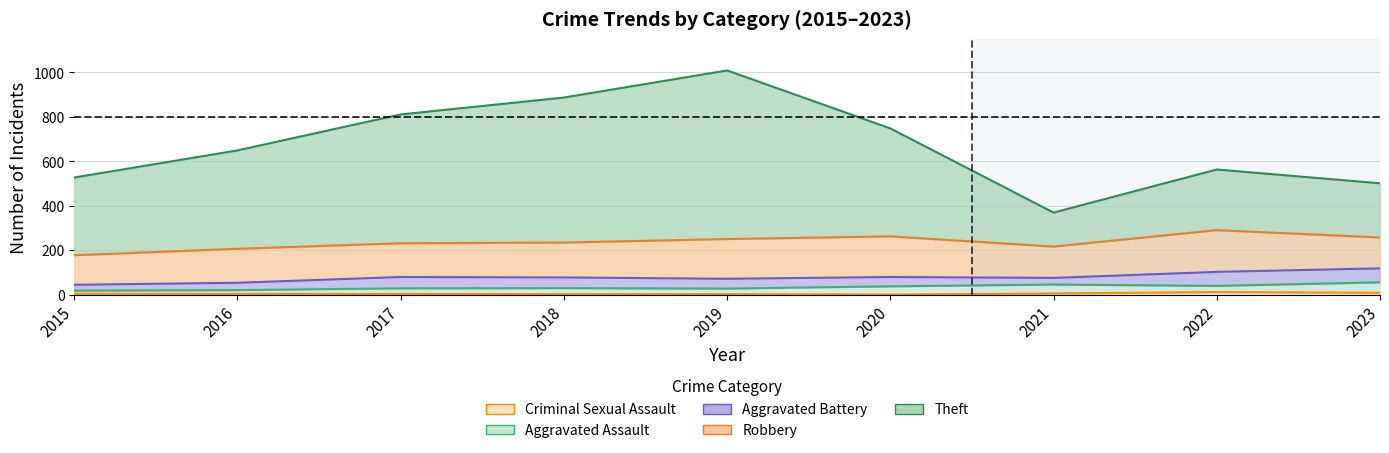

What is the lowest value of the Aggravated Battery series?

26